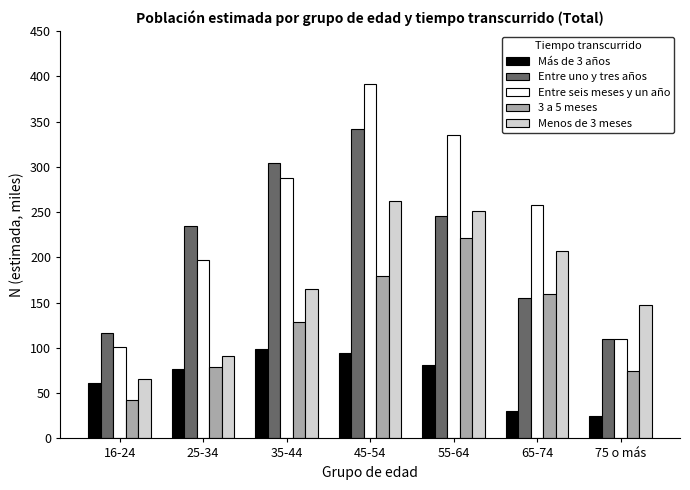

How many distinct data groups are displayed?

5